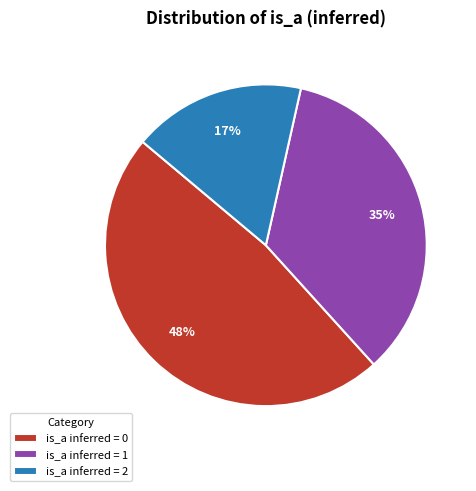

Combined, do is_a inferred = 2 and is_a inferred = 1 account for over 50%?

Yes